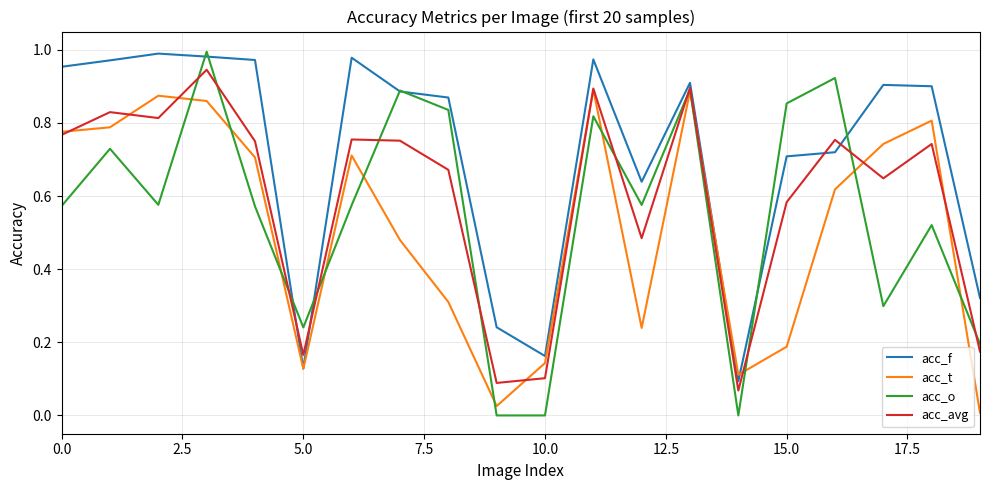

Which series has the largest total across all categories?

acc_f